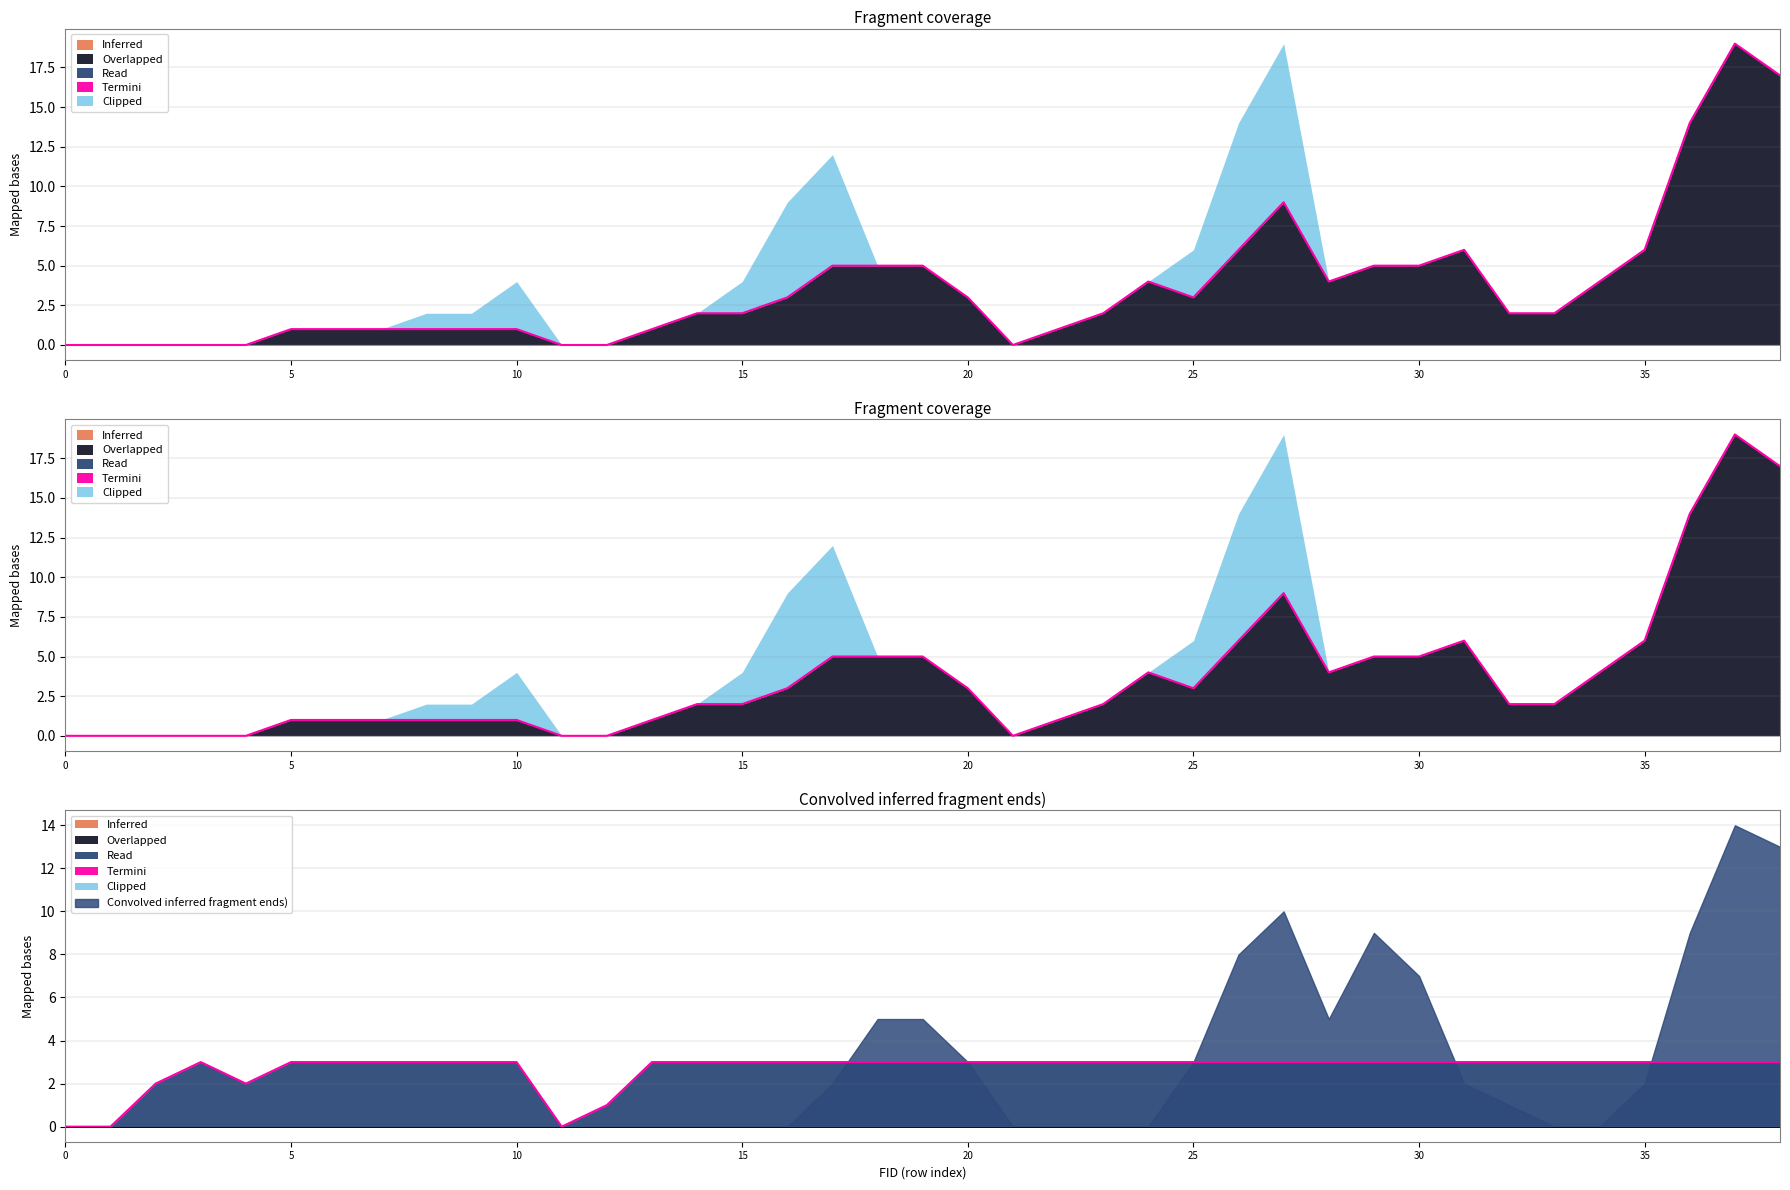

Between FID_0 and FID_35, which series saw the biggest shift?

Overlapped